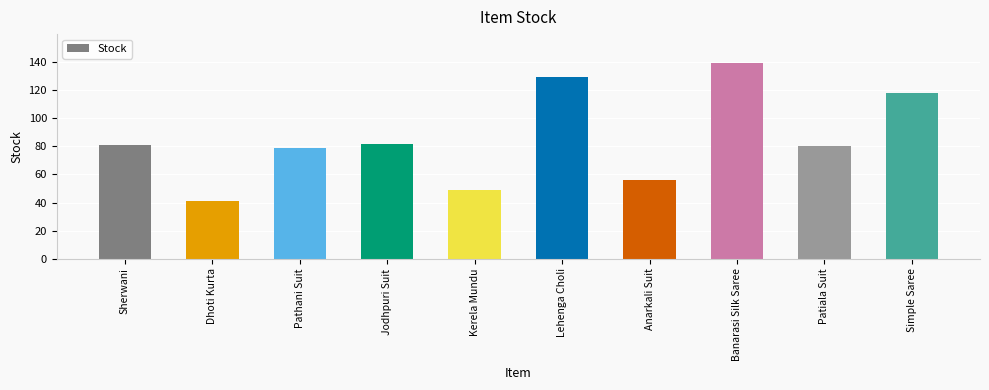

The value at Patiala Suit is 80. True or false?

True